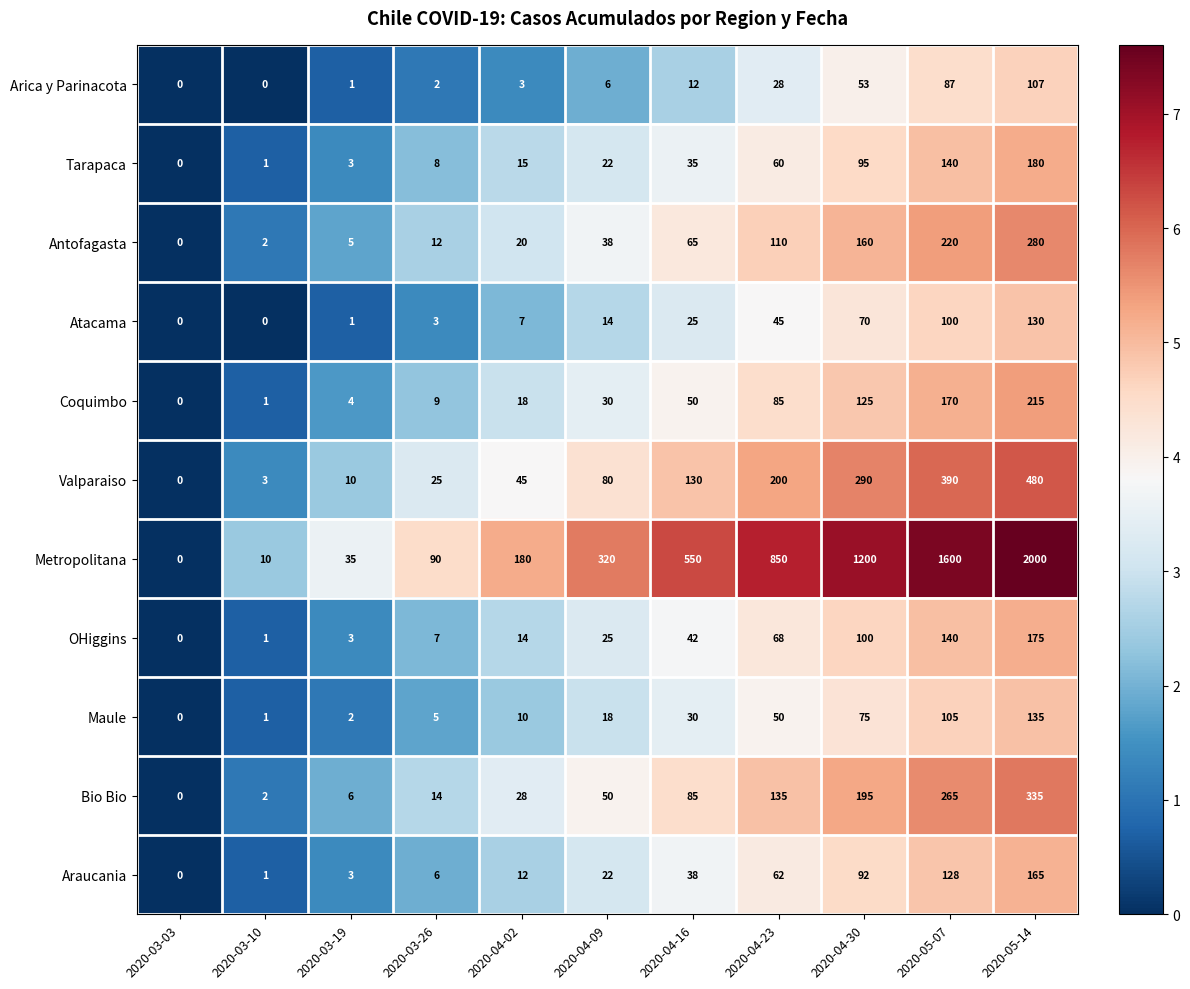

What value does the Atacama series have at 2020-03-26, to the nearest 5?

5